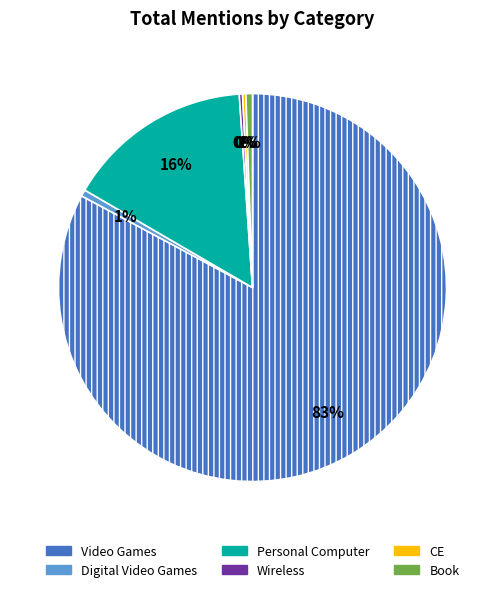

What percentage is the Personal Computer slice, to the nearest percent?

16%